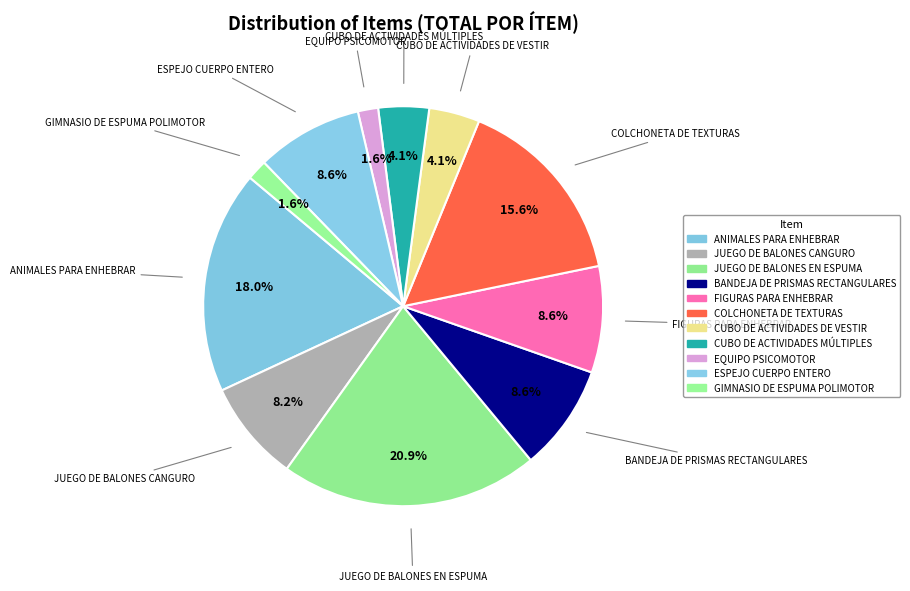

Count the number of slices in the pie.

11